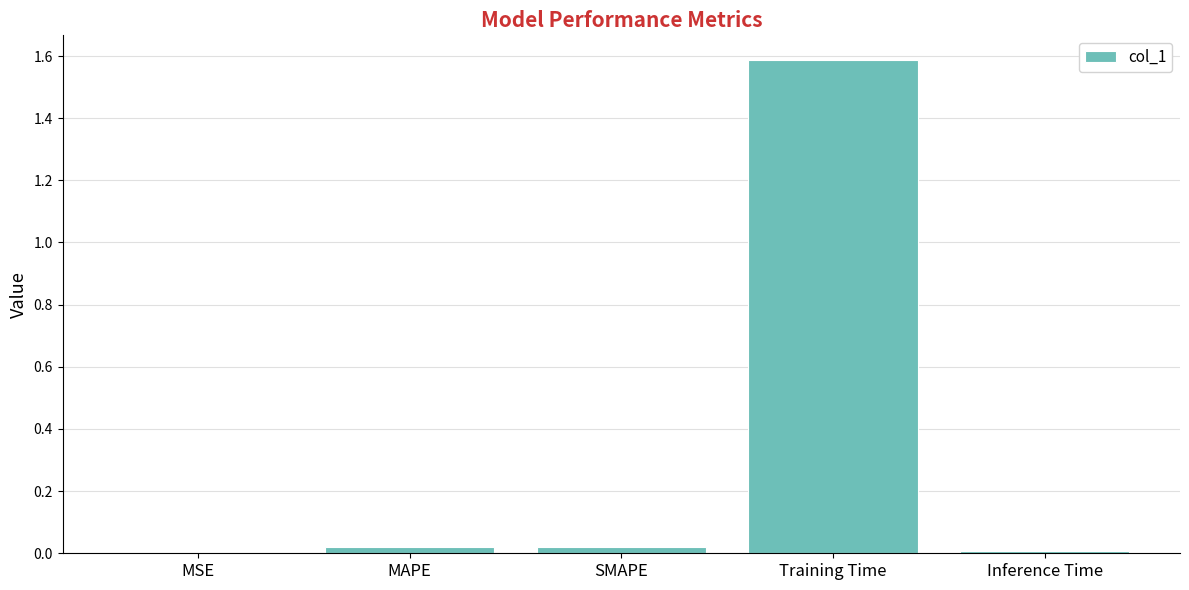

Is it true that the value at SMAPE is 0.0?

True